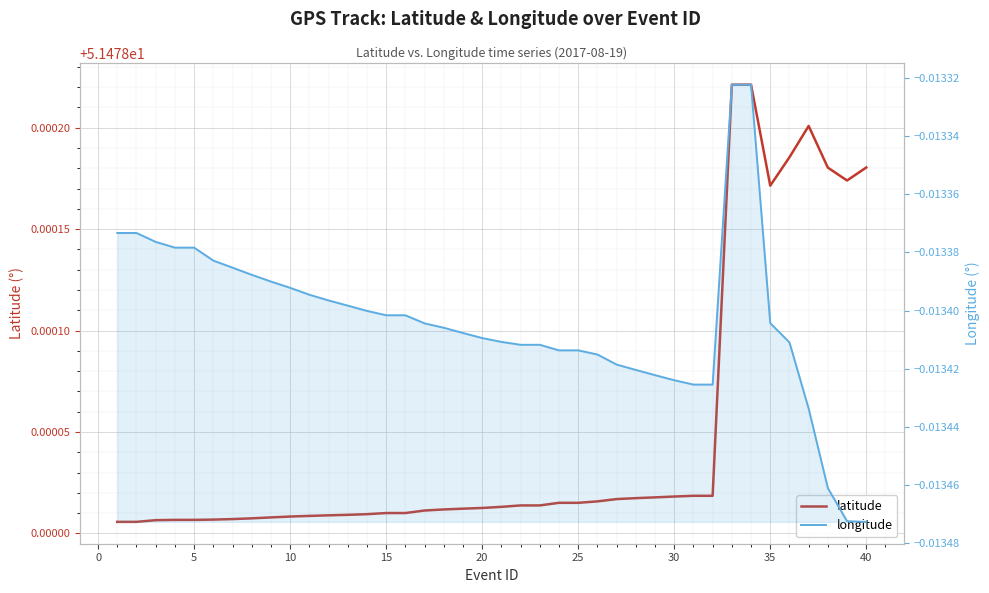

Does the chart display data point markers on the line(s)?

No